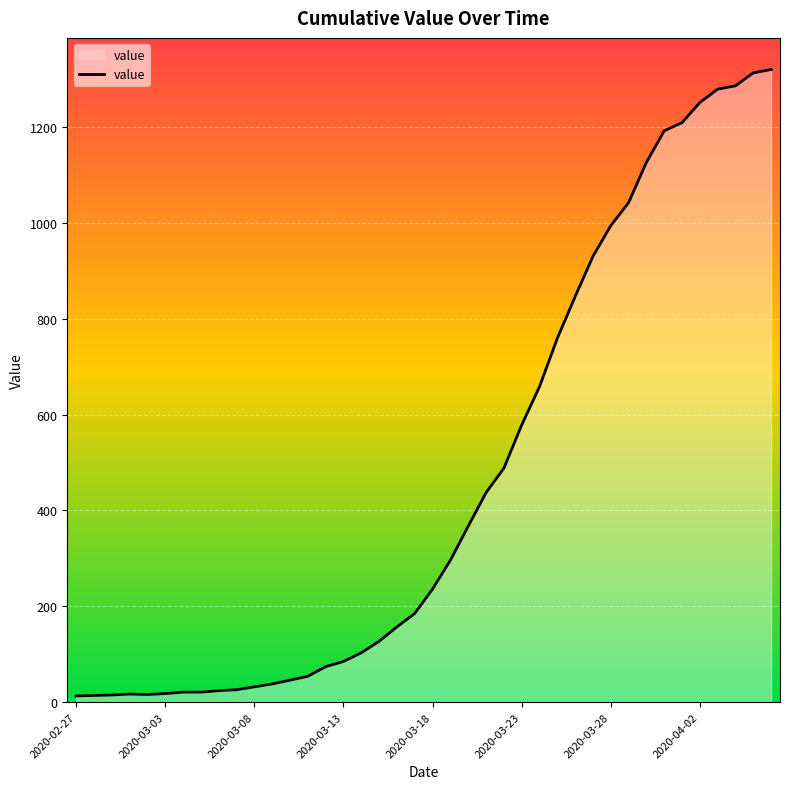

What is the greatest value displayed?

1320